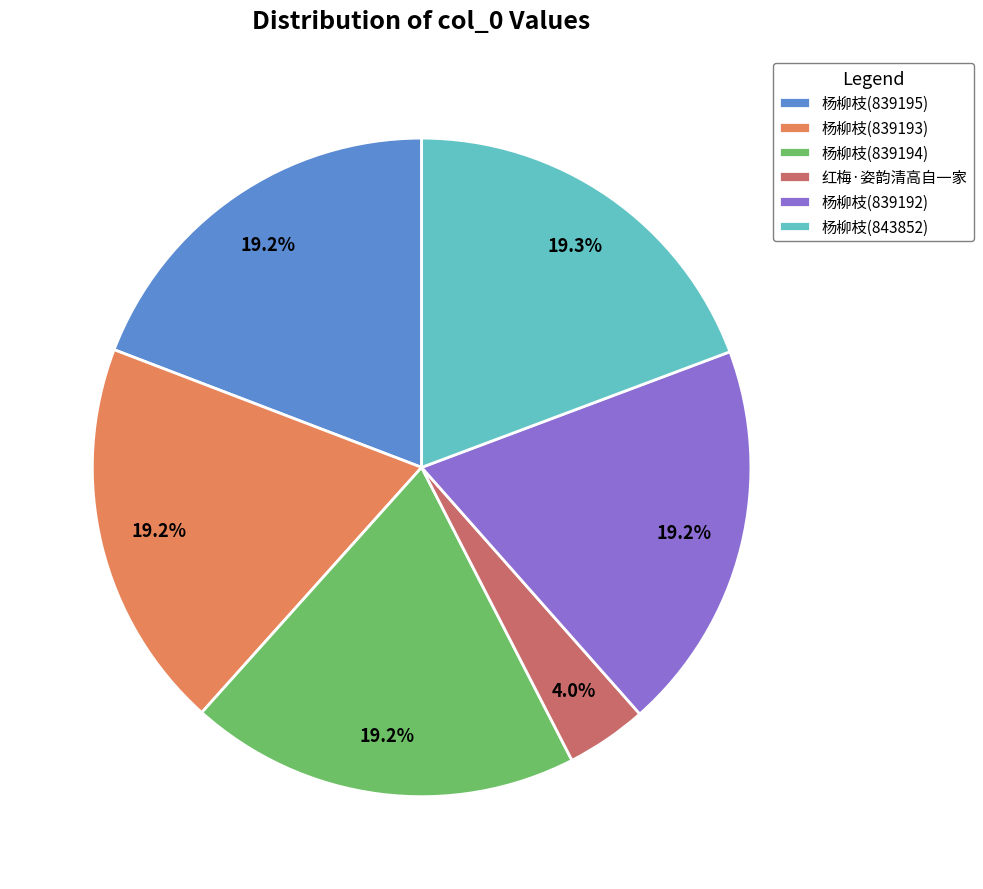

Does 杨柳枝(839192) represent more than half of the total?

No